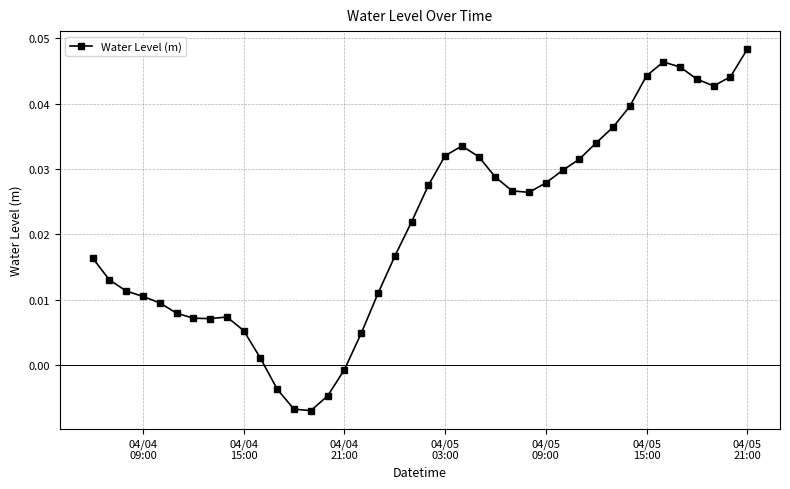

True or false: the data has more than 0 interior local peaks.

True